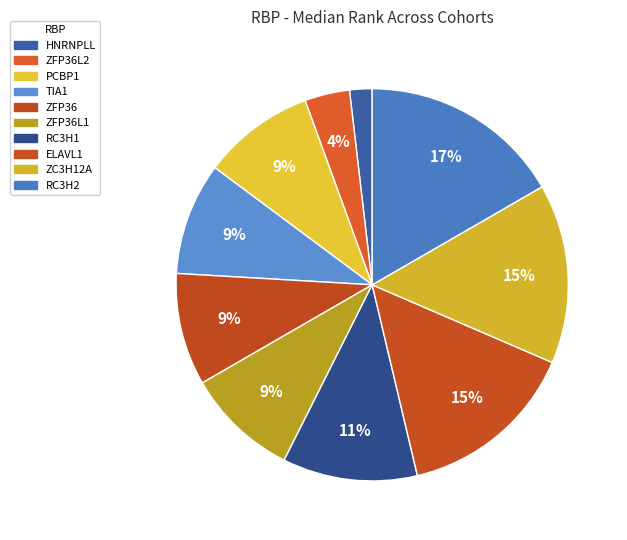

Which slice is the smallest?

HNRNPLL